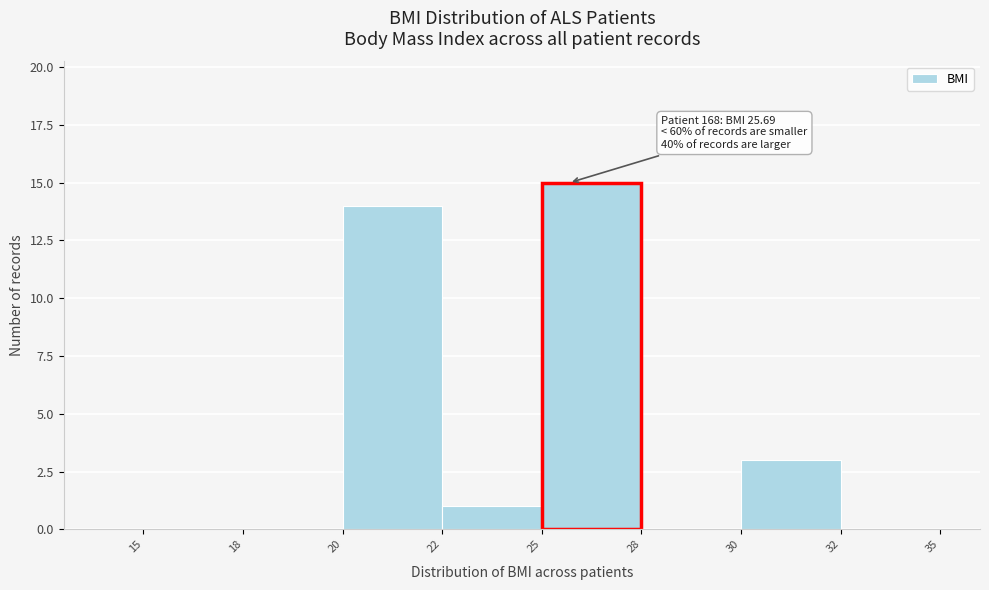

Reading left to right, extract all data points from this chart.

15=0	18=0	20=14	22=1	25=15	28=0	30=3	32=0